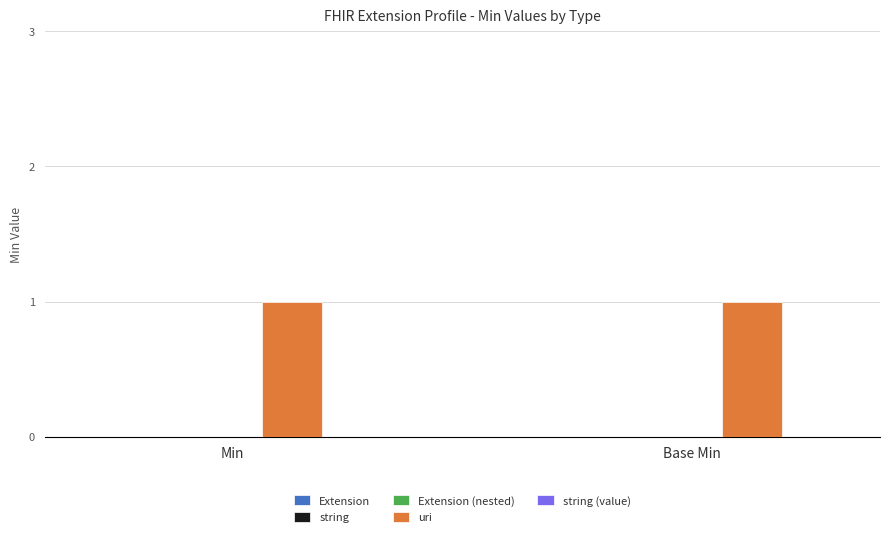

Does the chart contain any negative values?

No